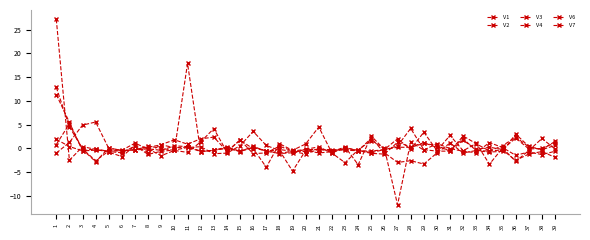

At how many categories does at least one series exceed 21?

1